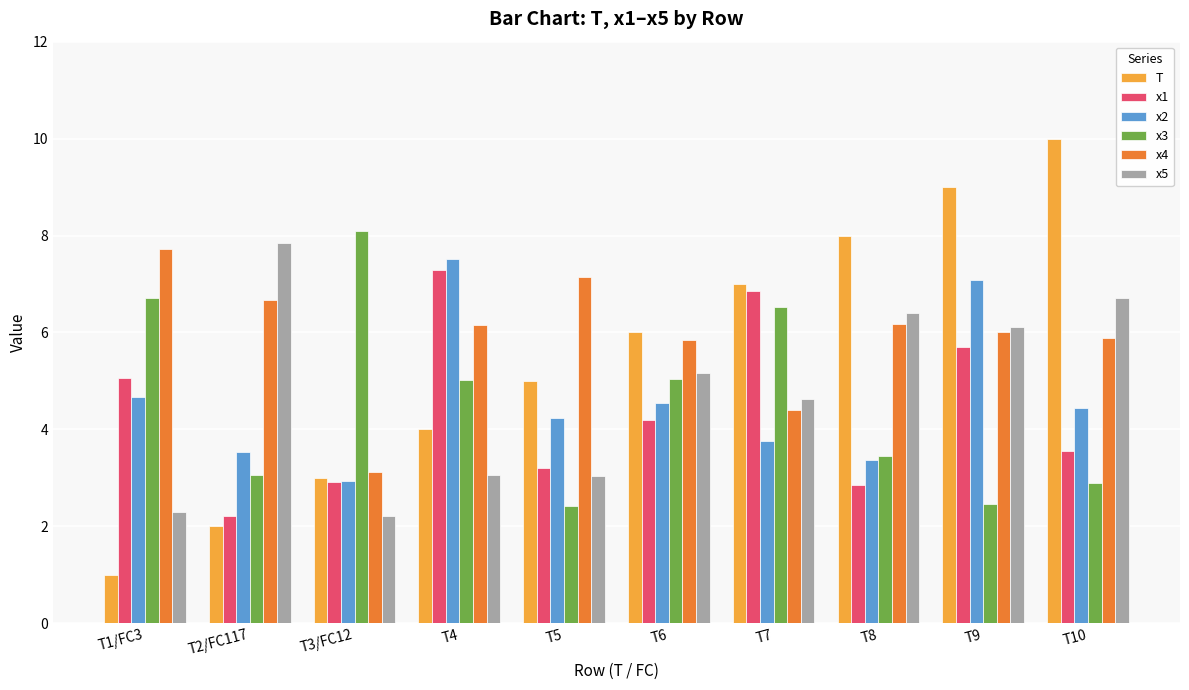

At which label is x4 closest to 5?

T7